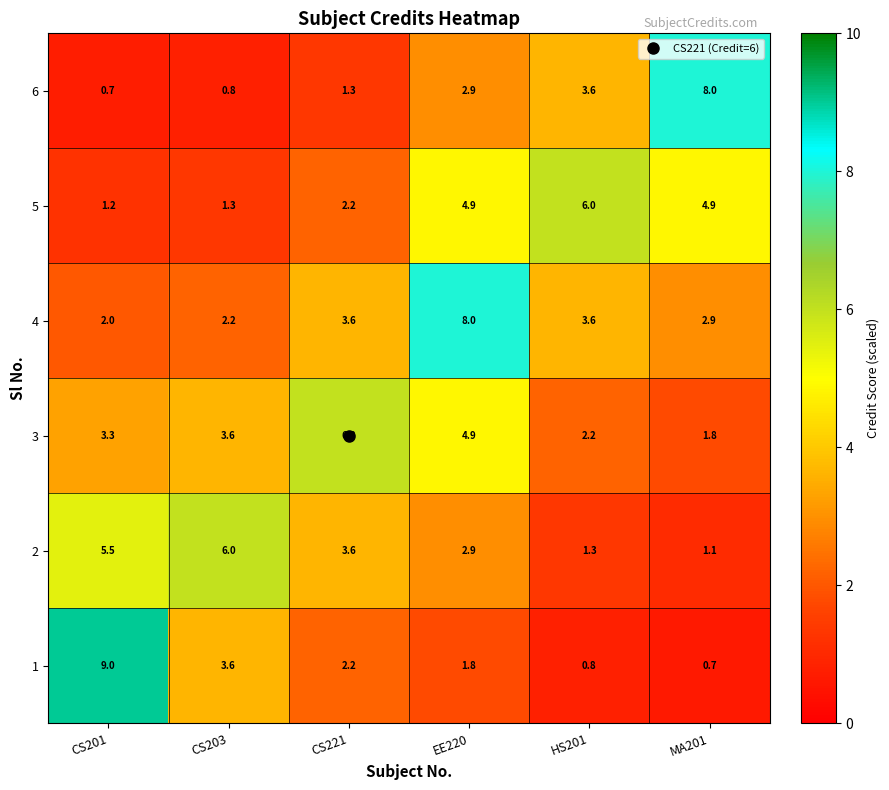

Which series has the largest range (max minus min)?

1